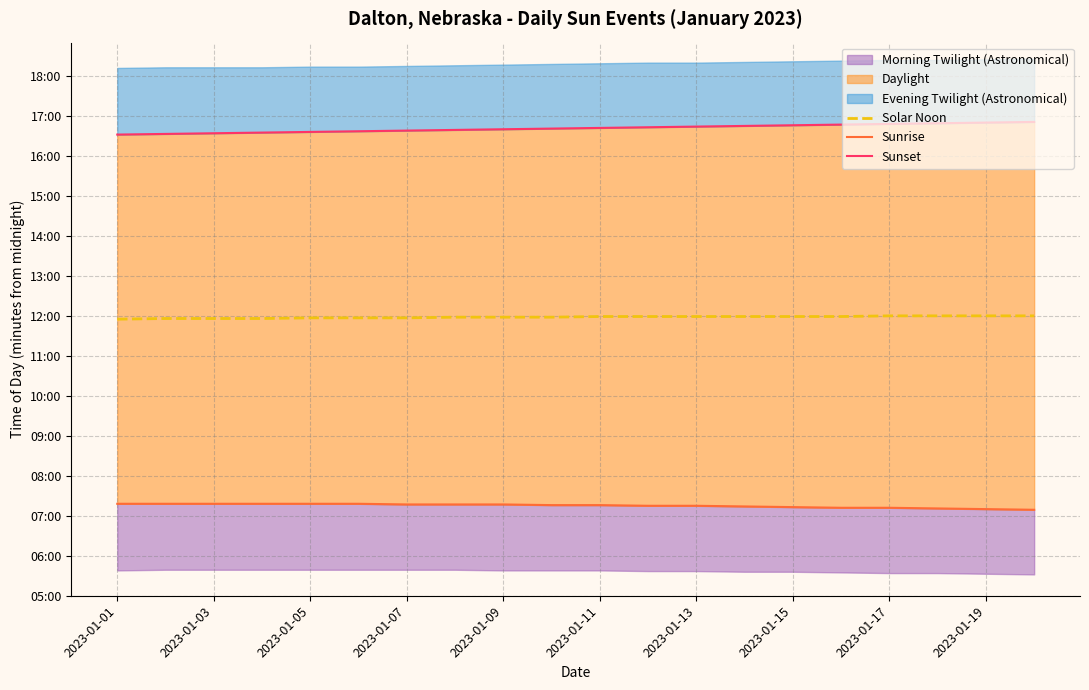

Rank the series by their average value, from lowest to highest.

Sunrise, Solar Noon, Sunset